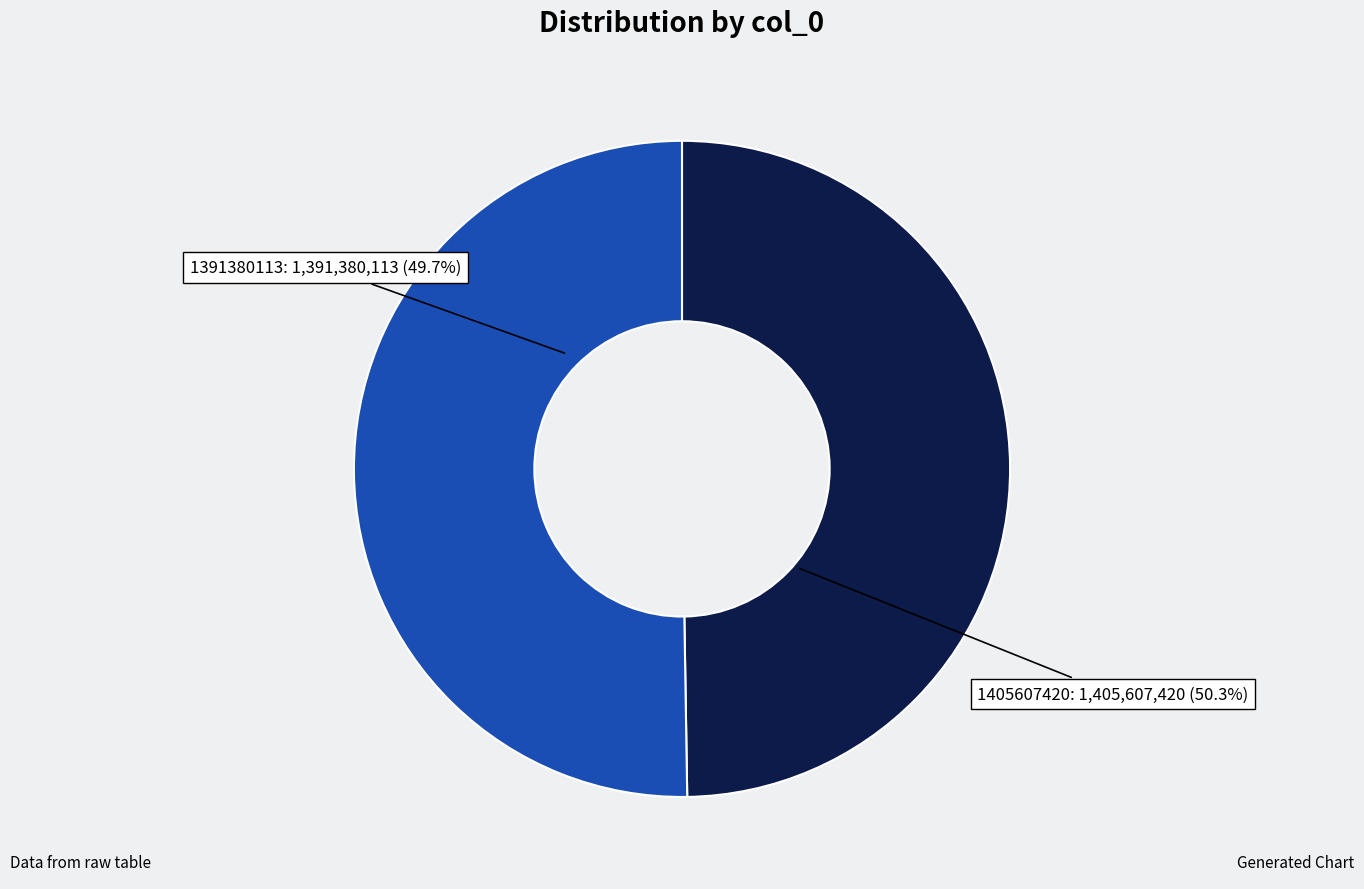

Is the sum of 1405607420 and 1391380113 greater than half?

Yes